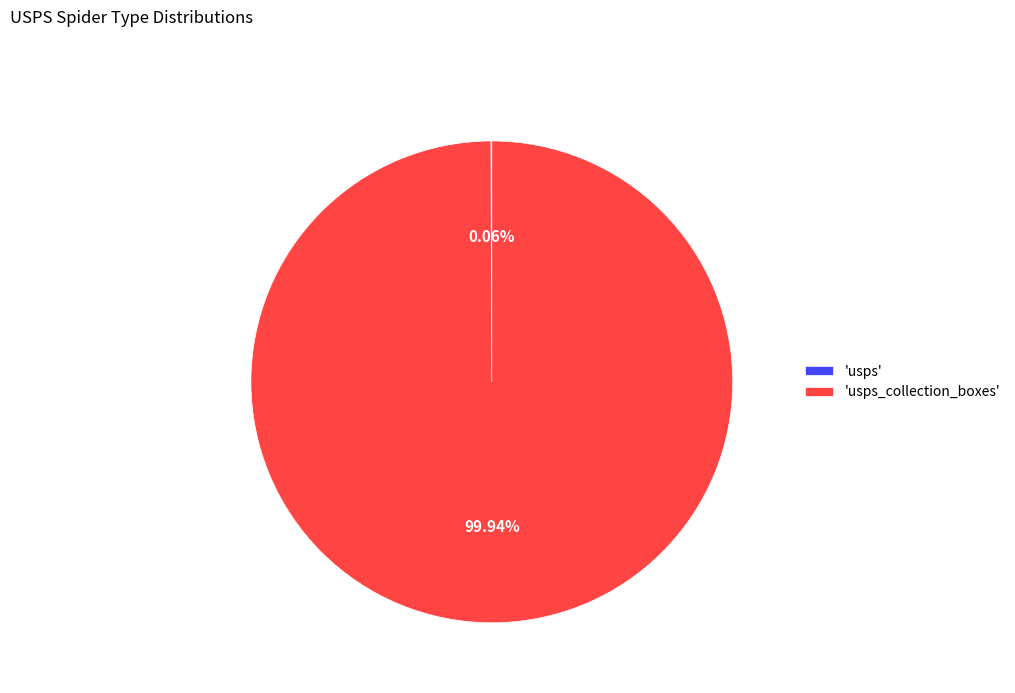

Which slice is the largest?

'usps_collection_boxes'